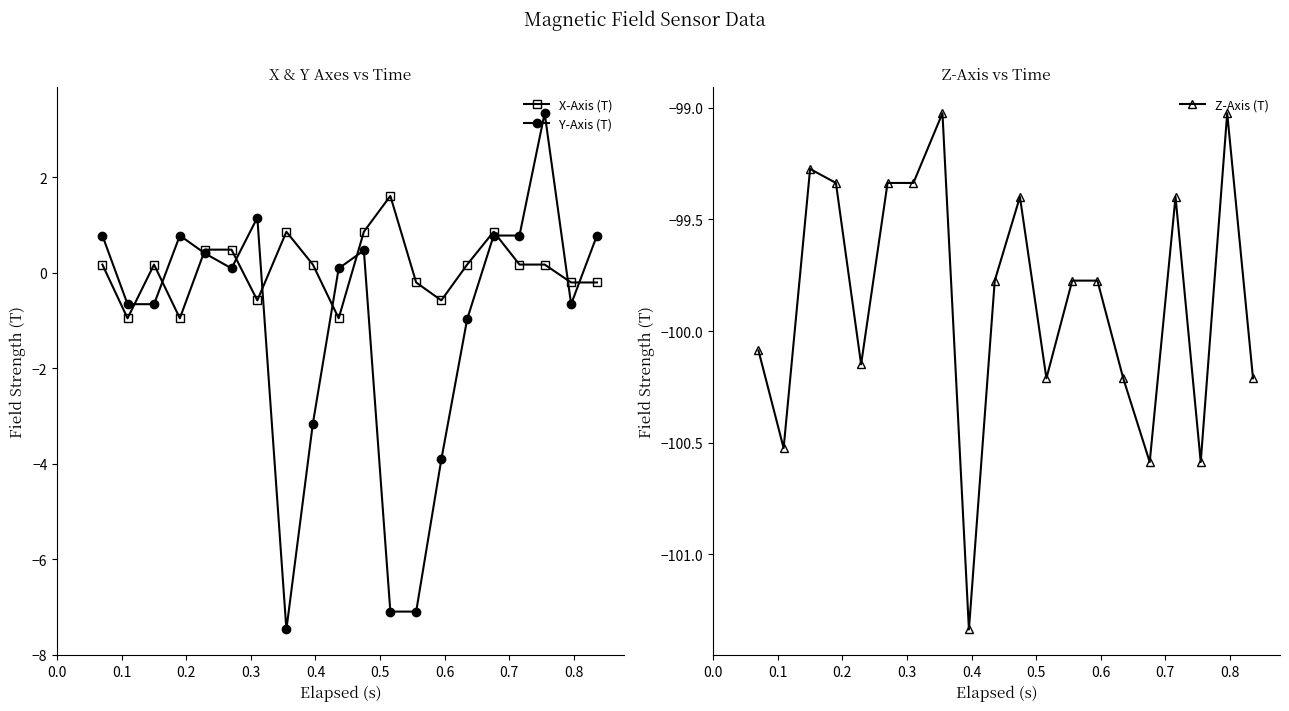

True or false: Z-Axis (T) has more than 2 interior local peaks.

True